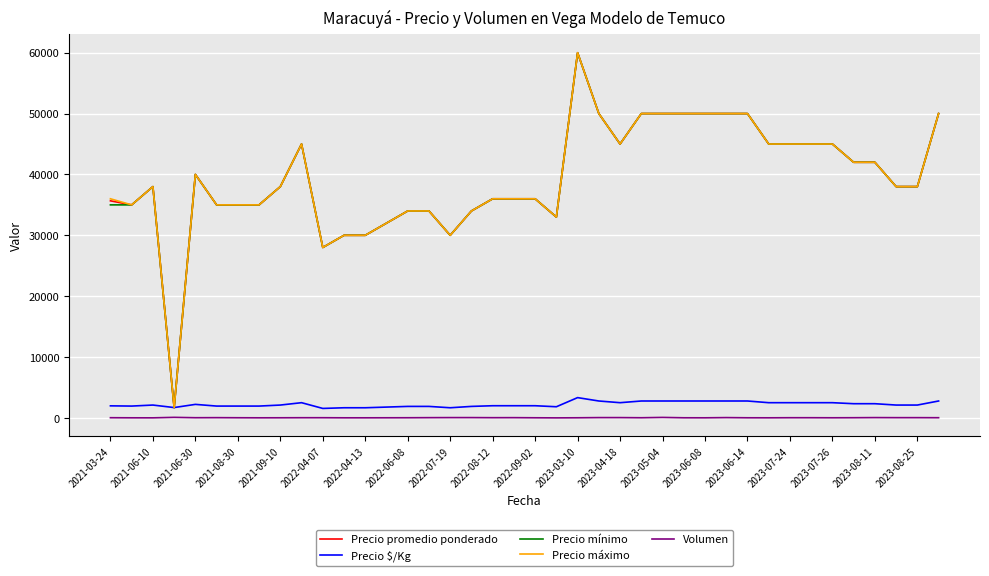

True or false: Precio $/Kg and Volumen cross at least once.

False